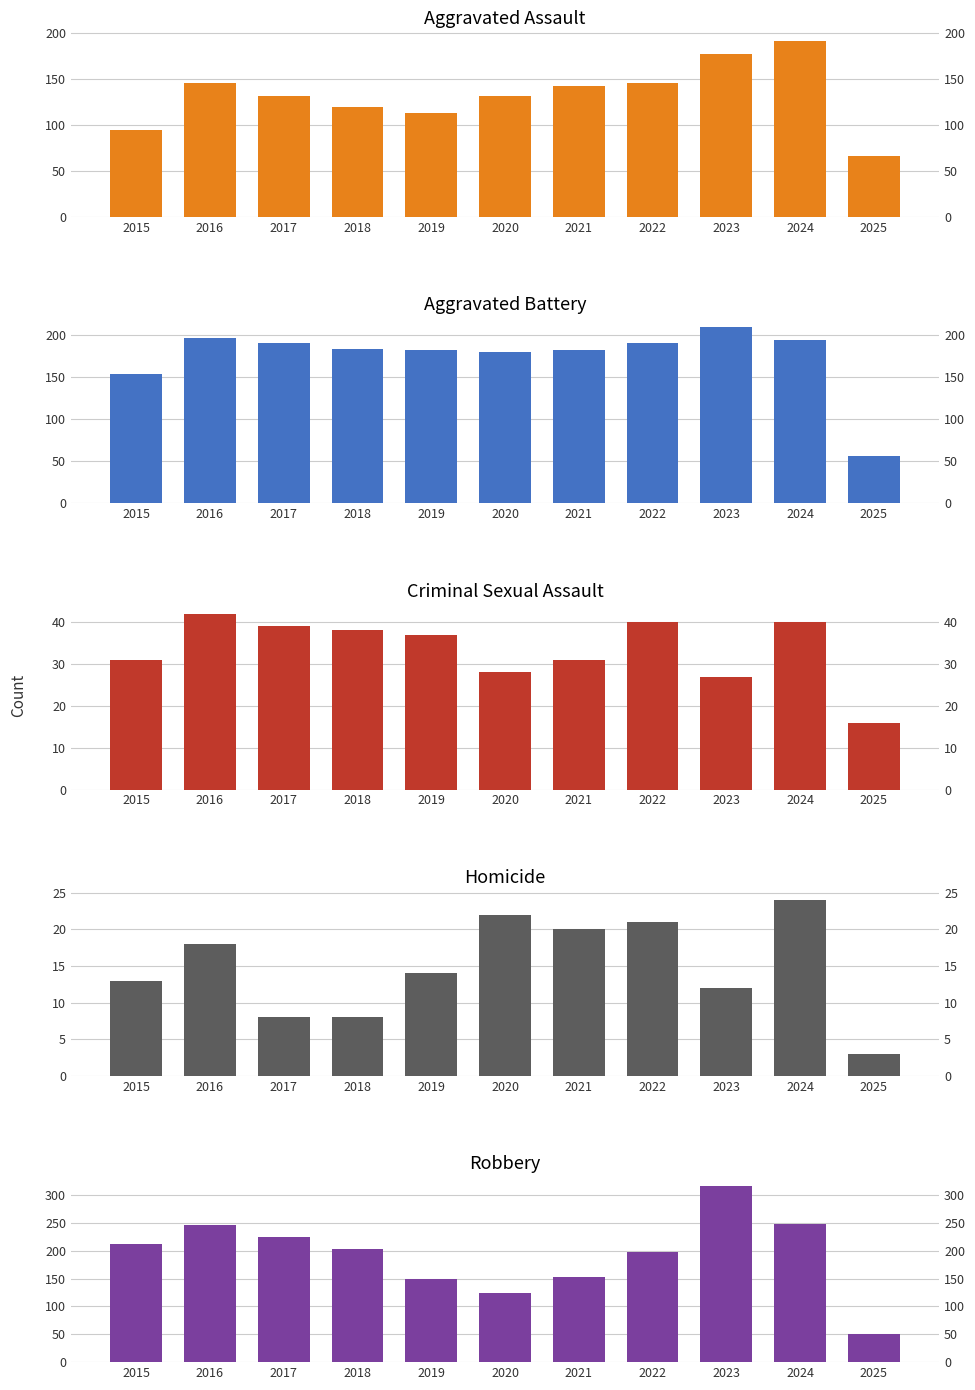

What is the sum of the Robbery values at 2024 and 2025?

299